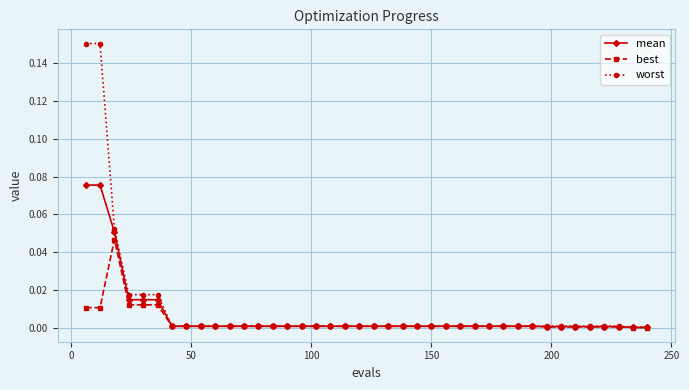

Count the number of data series in this chart.

3